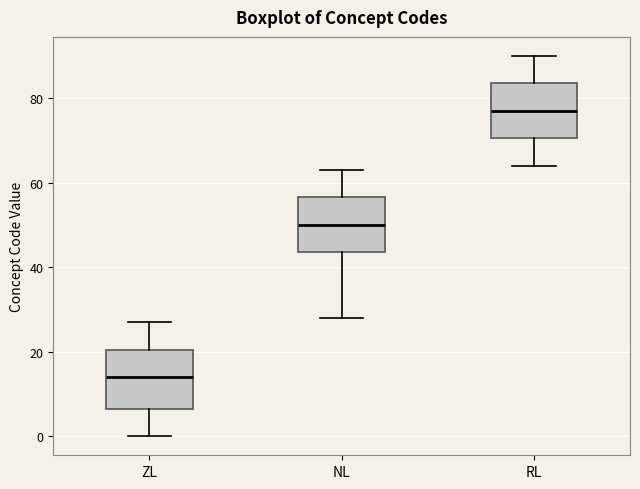

Reading left to right, read every box against the y-axis: the position of its median line, the range the box covers, and the ends of its whiskers. The values are not printed on the chart, so give them approximately, as read against the axis.

ZL: median 14, box 6 to 20, whiskers 0 to 28
NL: median 50, box 44 to 56, whiskers 28 to 64
RL: median 78, box 70 to 84, whiskers 64 to 90